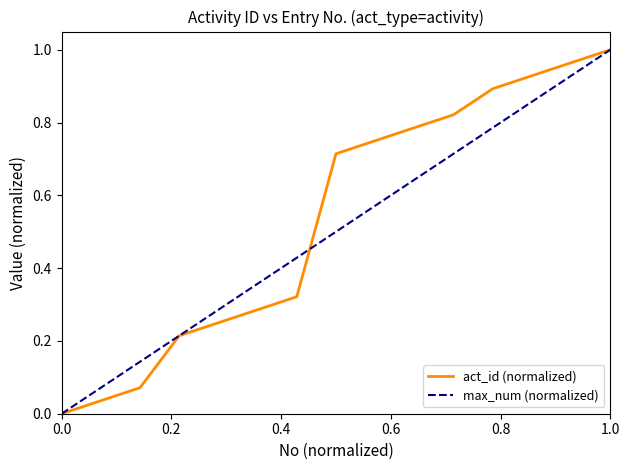

The act_id (normalized) series shows 0.3 at 0.0. True or false?

False